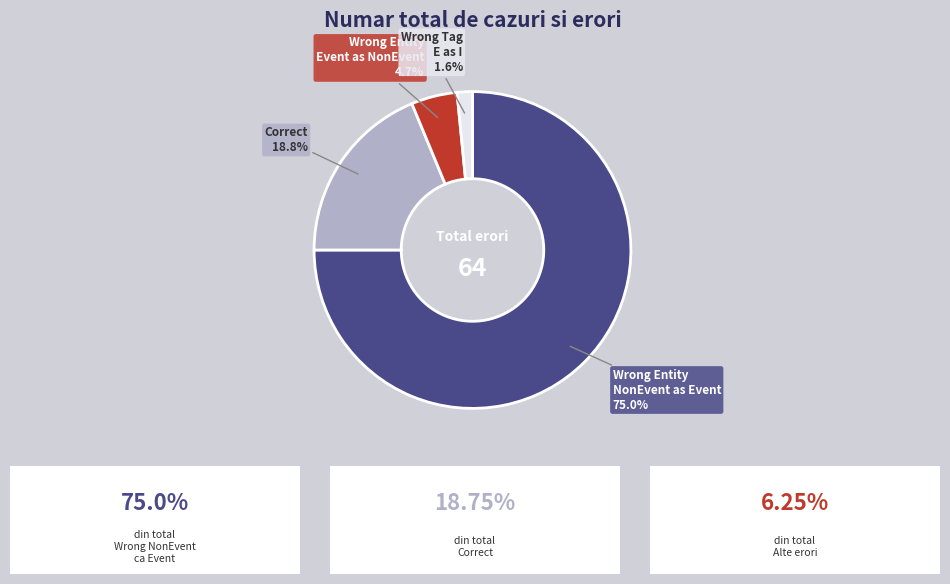

Count the number of slices in the pie.

4